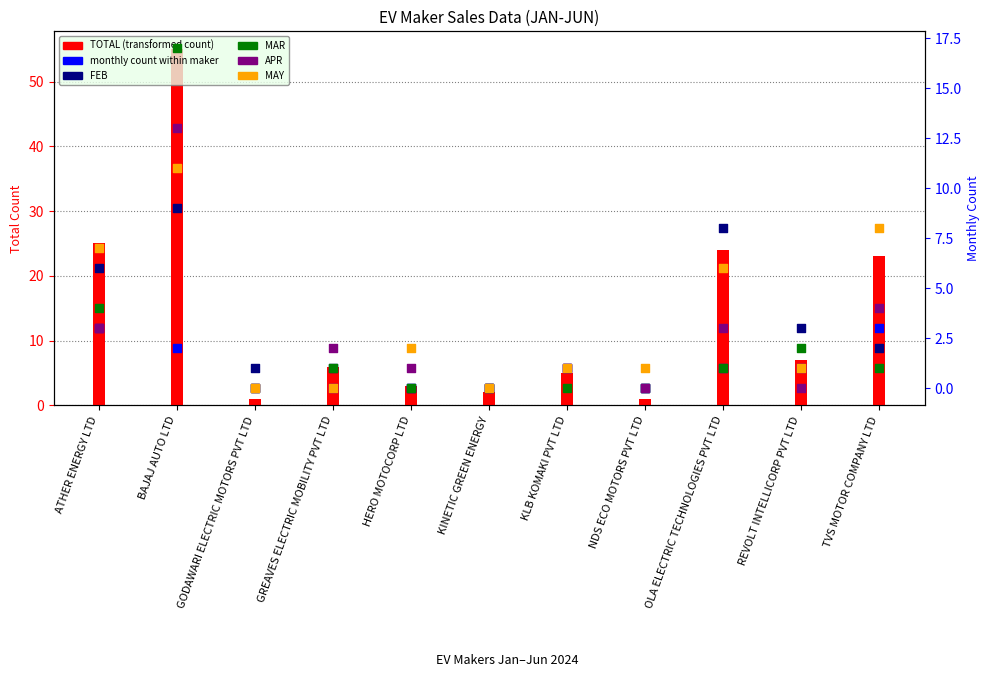

Which series reaches the maximum Y coordinate?

TOTAL